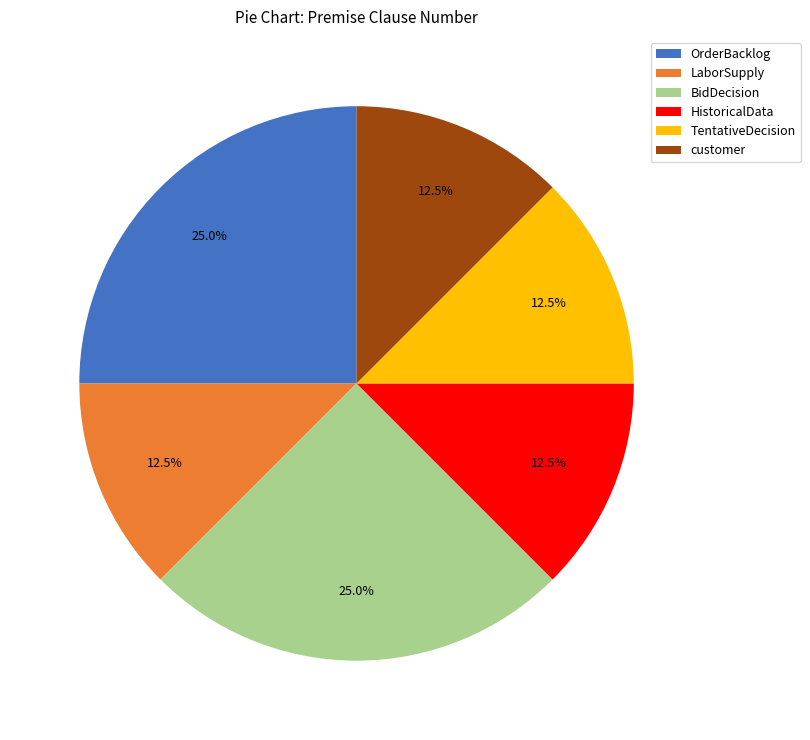

Is there a majority slice in this chart?

No